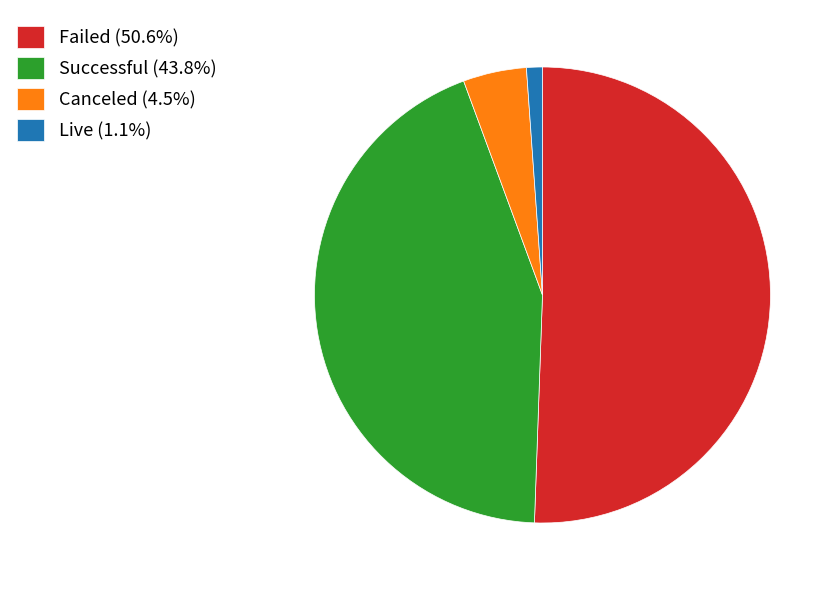

Is there any slice that represents more than half of the pie?

Yes